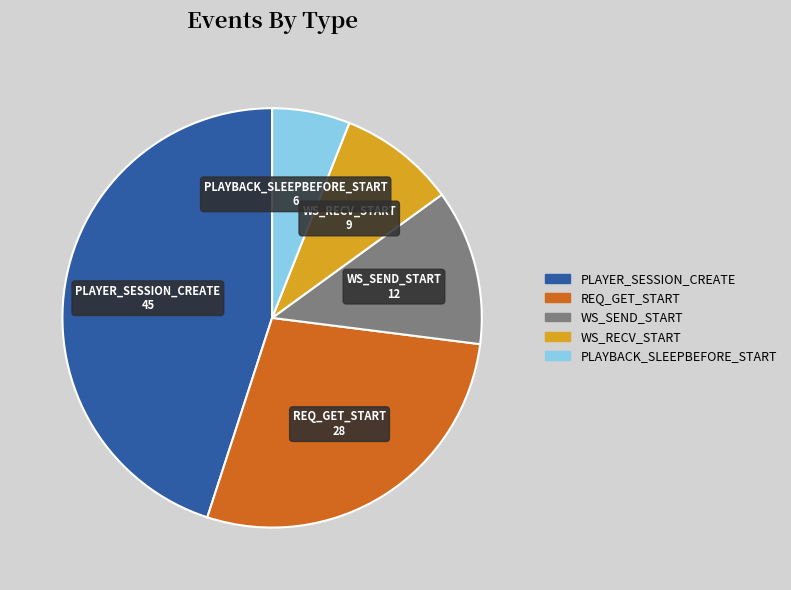

Is it true that WS_RECV_START is 9% of the pie?

True